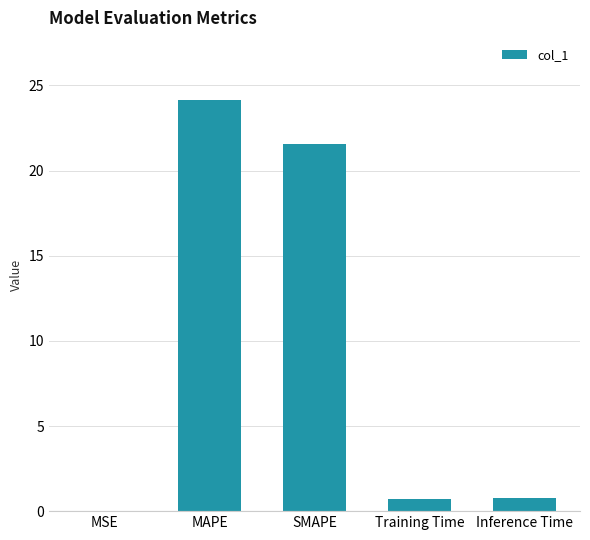

Between MAPE and Inference Time, which is larger?

MAPE